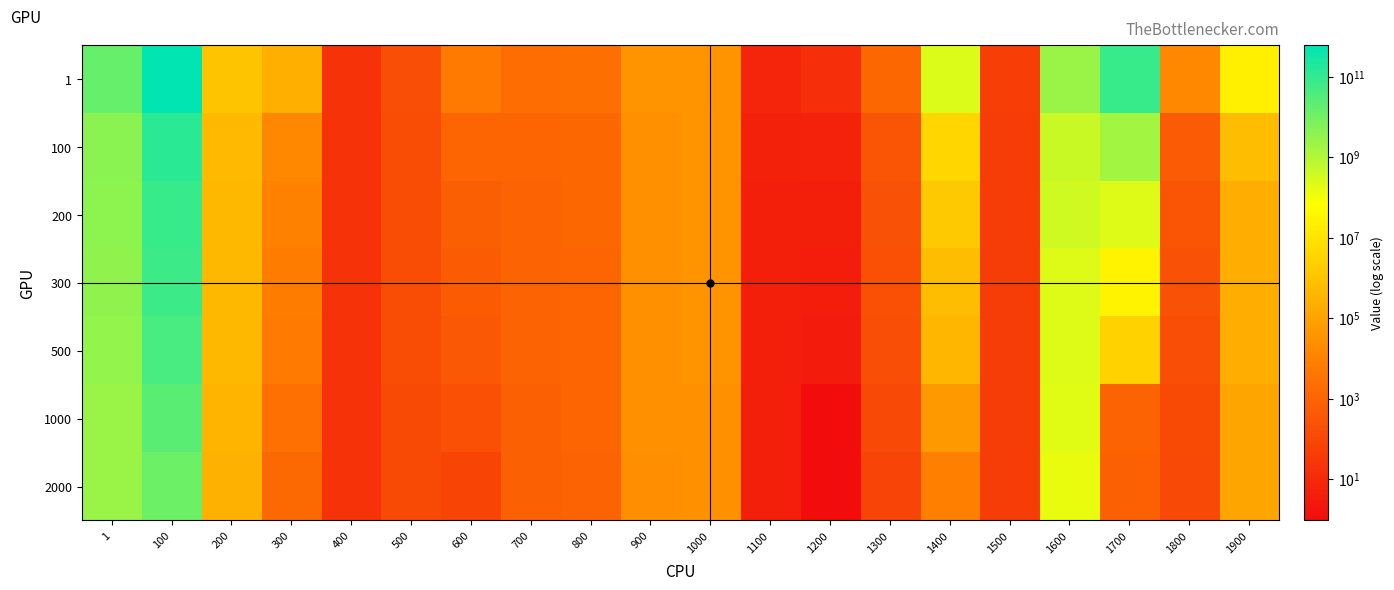

What is the minimum value shown in the chart?

0.9